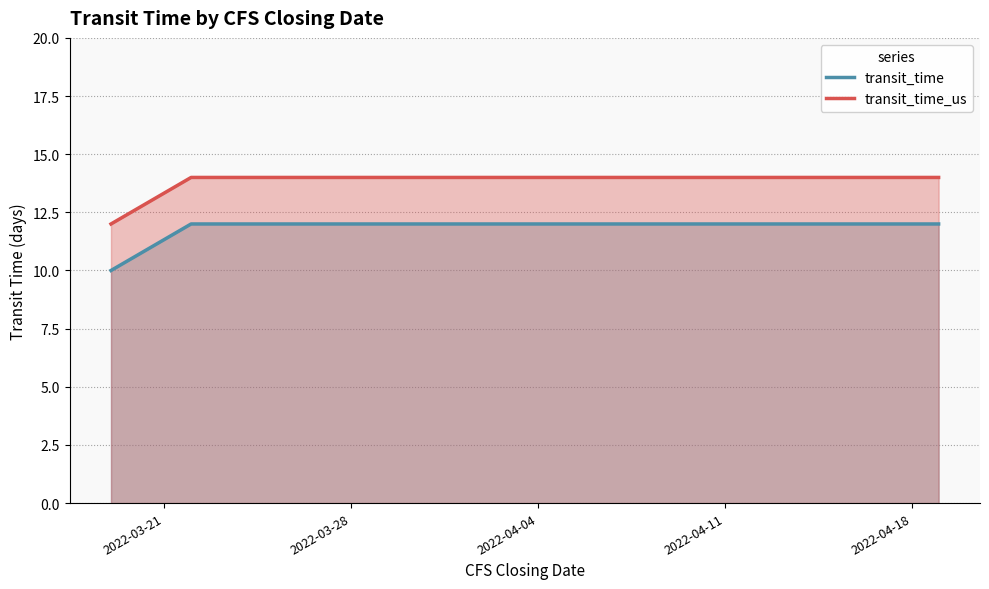

What is the value of the transit_time_us point at the 4th from the left?

14